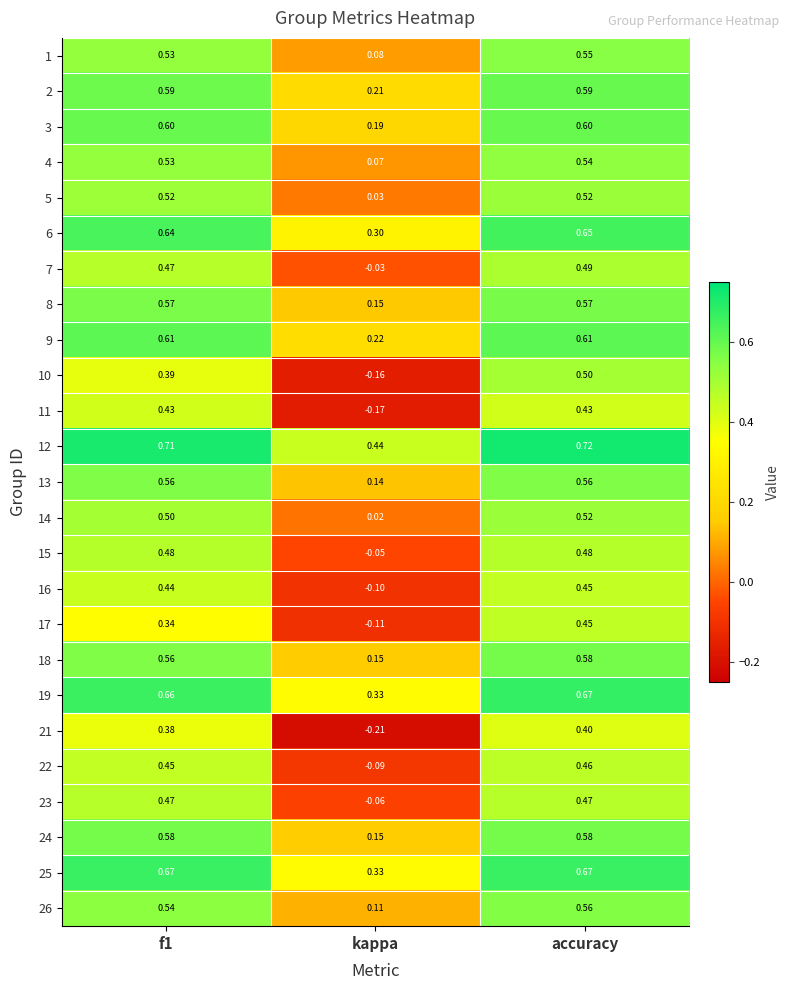

At which label is 14 closest to 0?

kappa